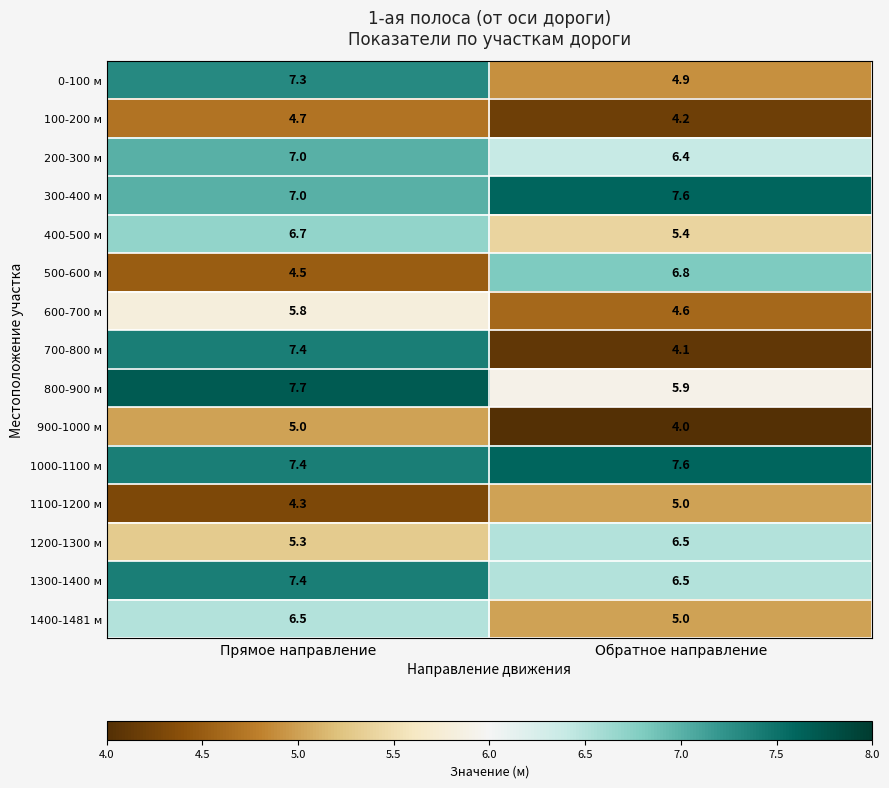

What is the difference between the 900-1000 м values at Прямое направление and Обратное направление?

1.0